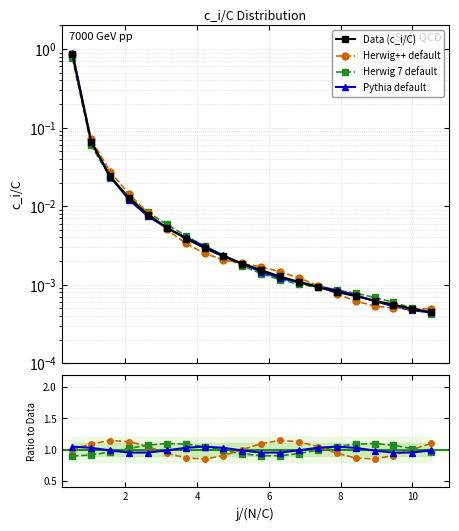

What are all the series names shown in the legend?

Data (c_i/C), Herwig++ default, Herwig 7 default, Pythia default